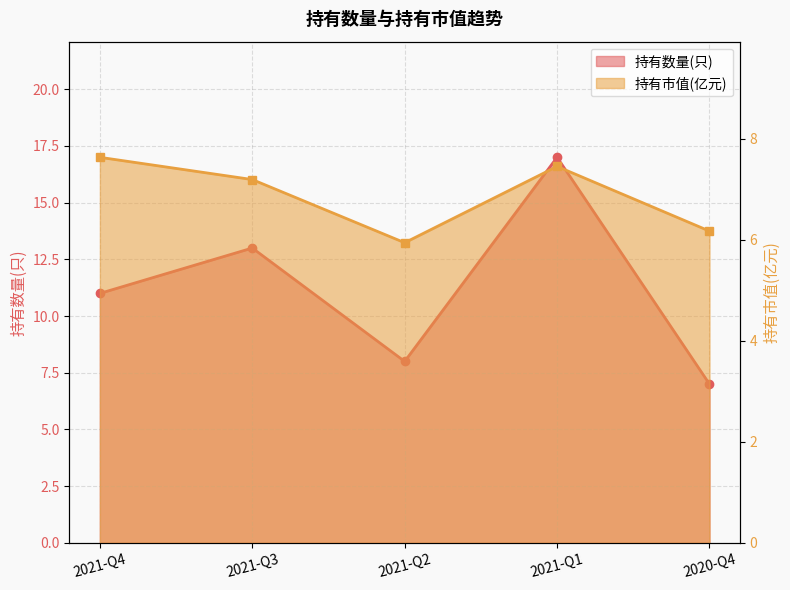

What is the lowest value of the 持有数量(只) series?

7.0